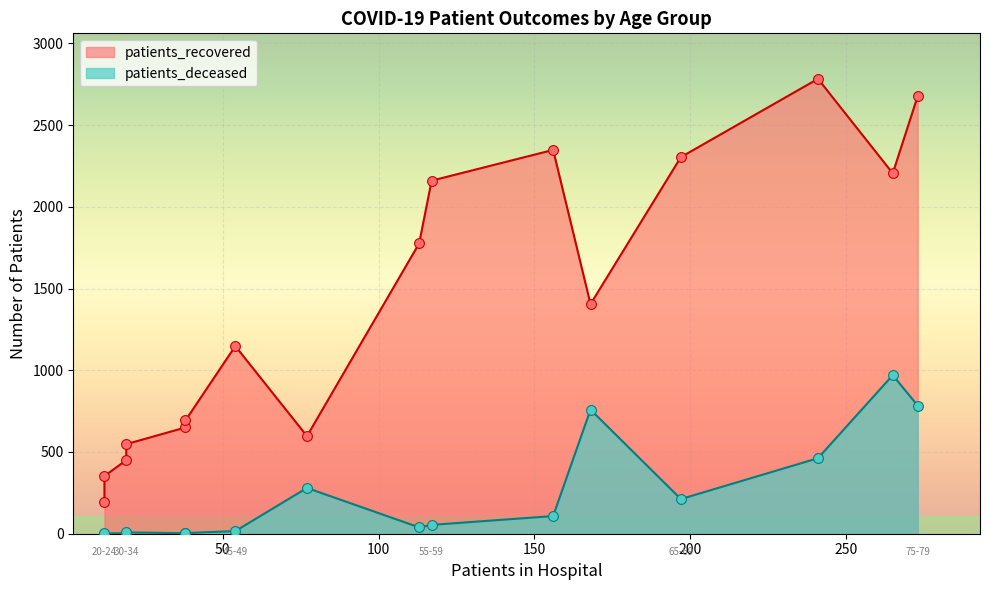

Which series contains the lowest Y value?

patients_deceased